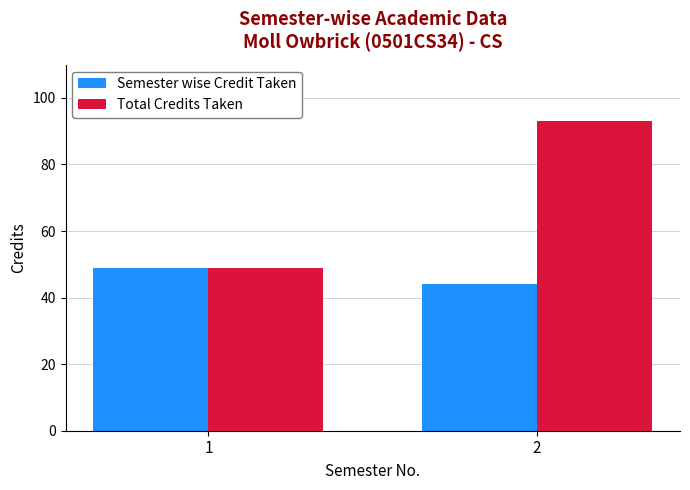

What is the difference between the highest and lowest values at 2?

49